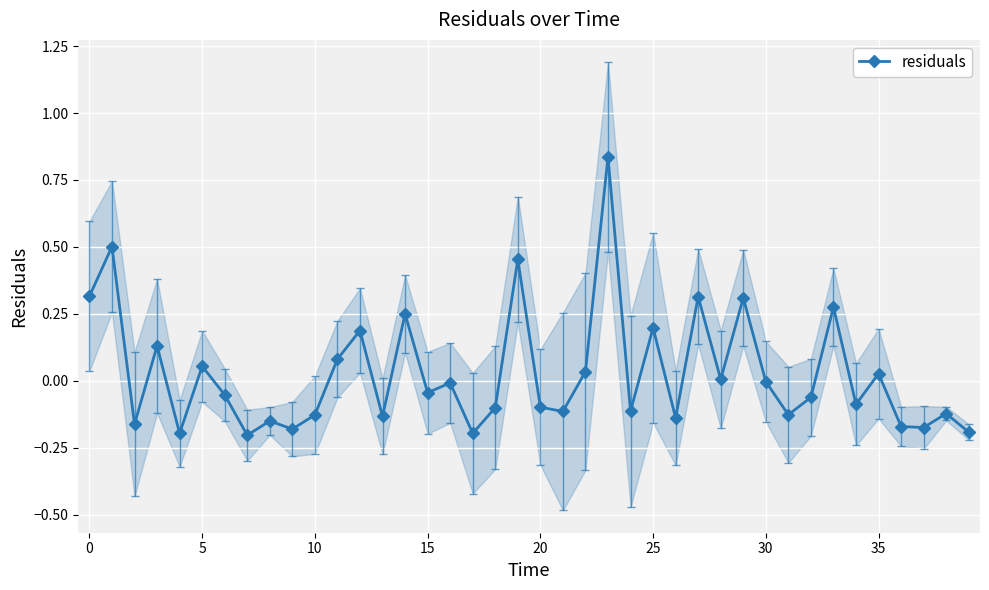

True or false: residuals has more than 0 interior local peaks.

True